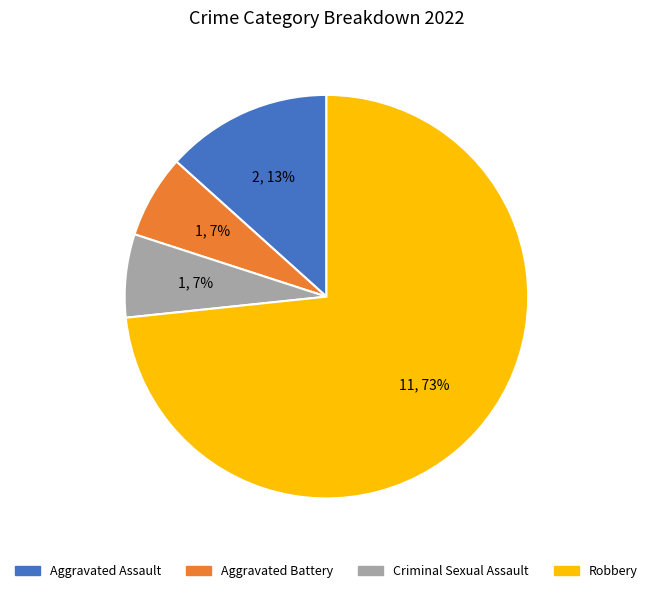

How many slices are in this pie chart?

4